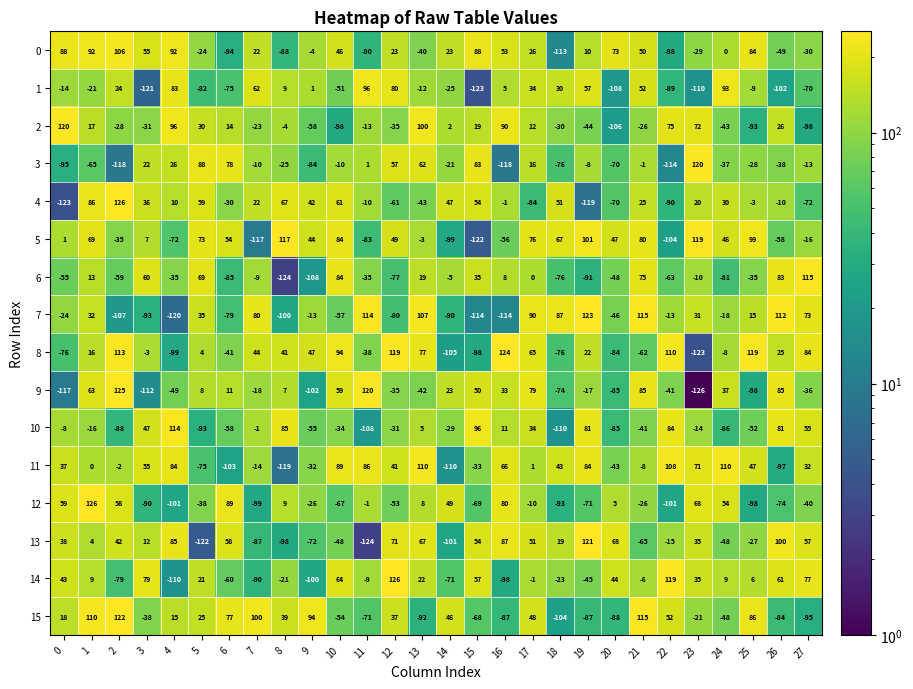

Is the value of 11 at 7 greater than the value of 5 at 20?

No